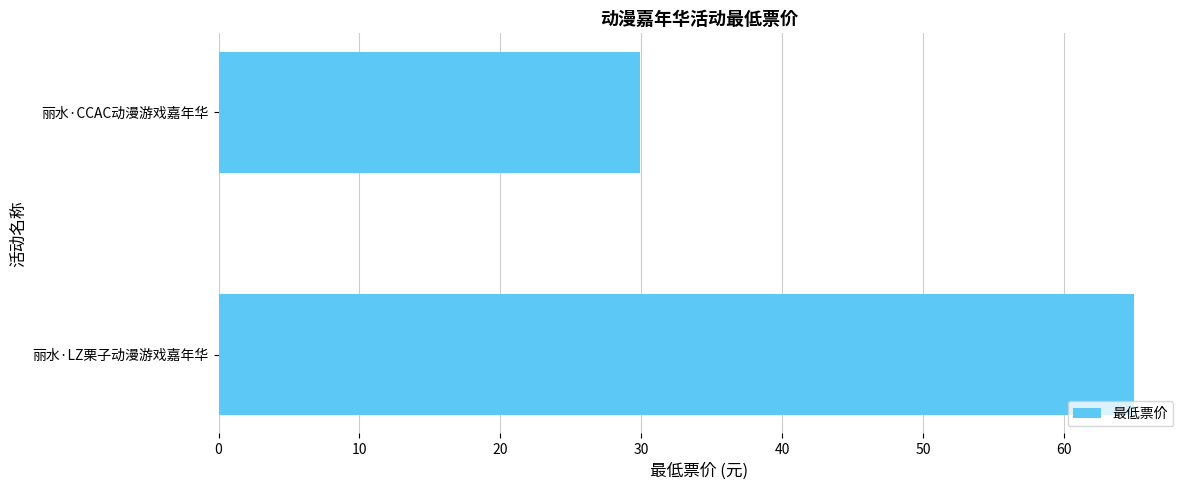

Count the number of data series in this chart.

1